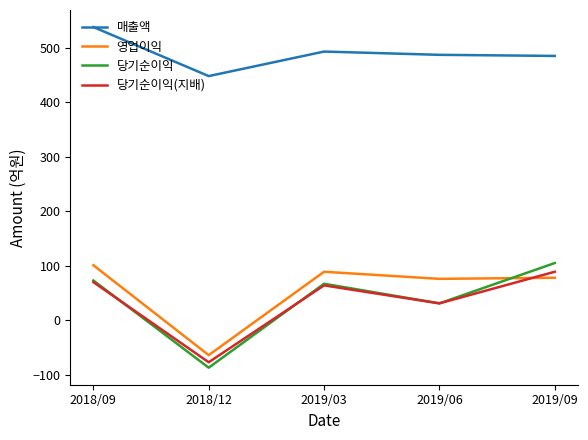

The value of 매출액 at 2019/03 is 493. True or false?

True